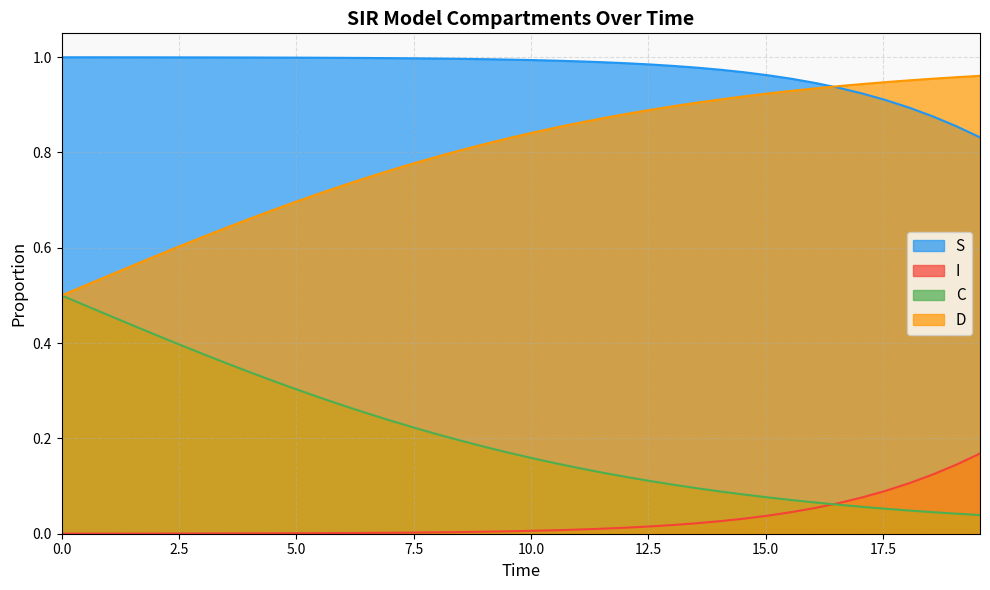

True or false: D and I cross at least once.

False